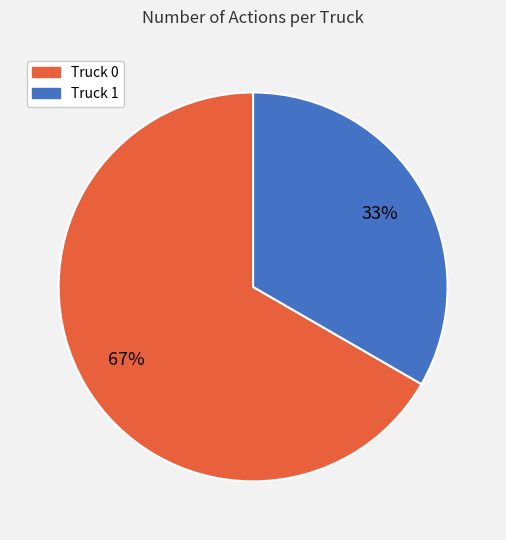

Count the number of slices in the pie.

2